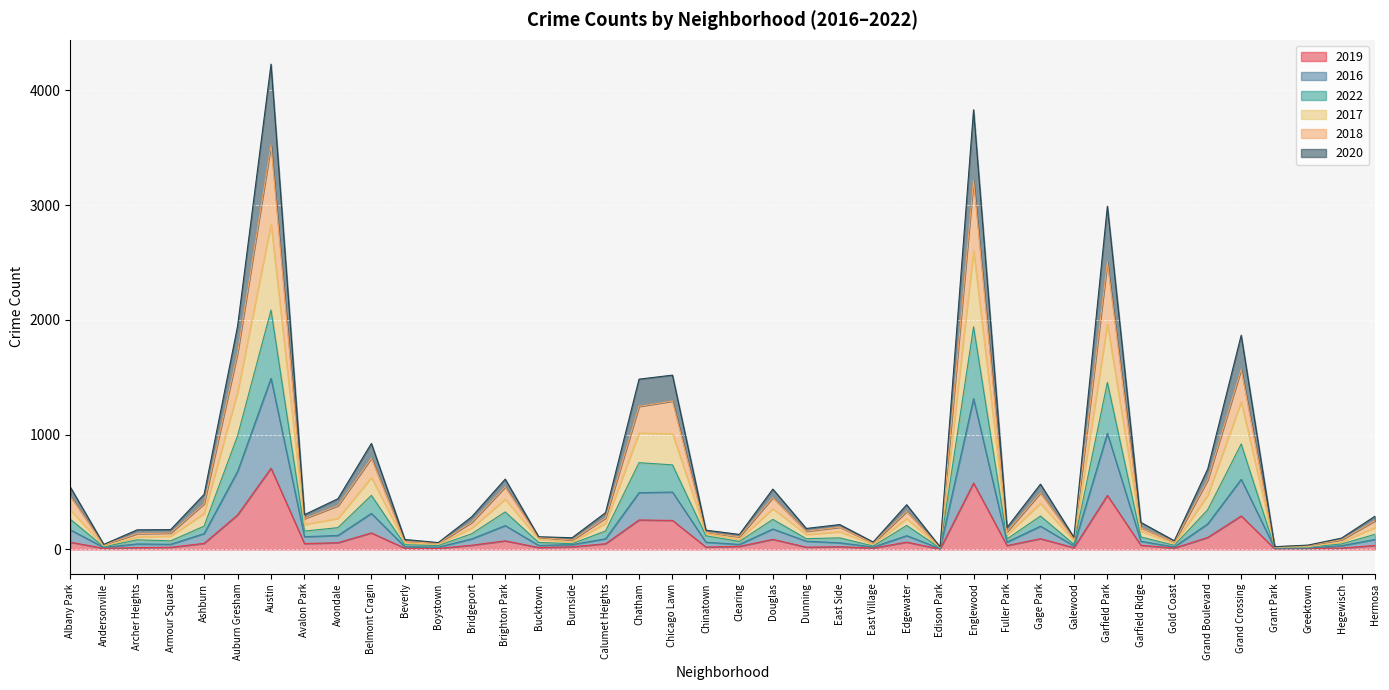

At which label does 2019 reach its peak?

Austin